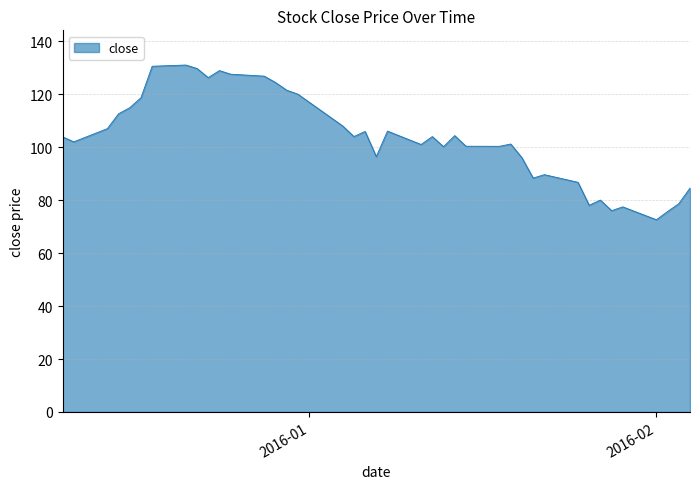

What is the greatest value displayed?

131.0